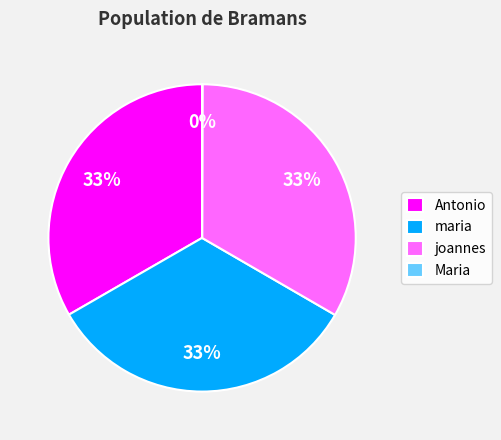

Do joannes and maria together represent more than half of the pie?

Yes